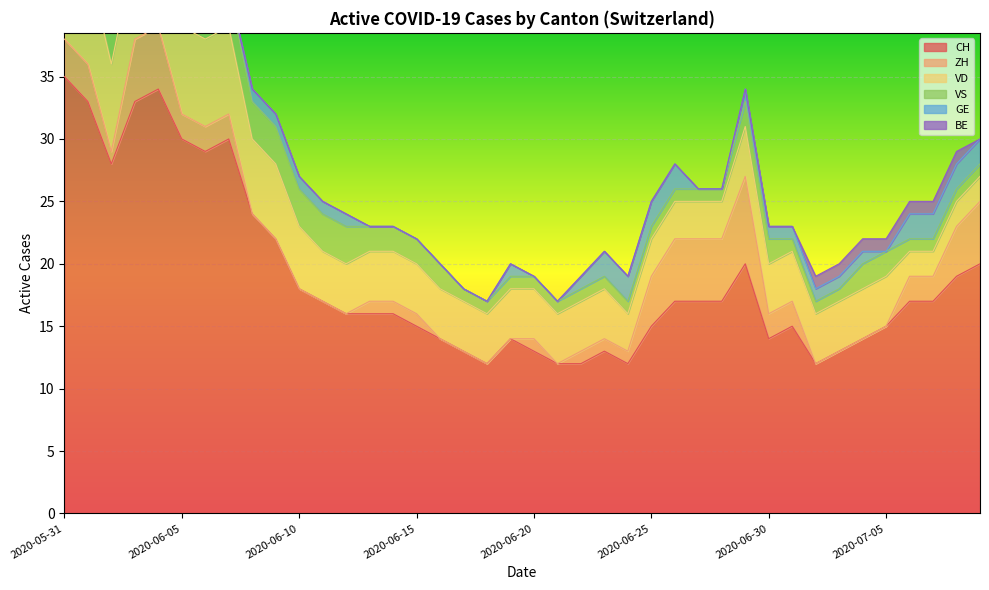

What is the label of the 29th point from the right?

2020-06-11